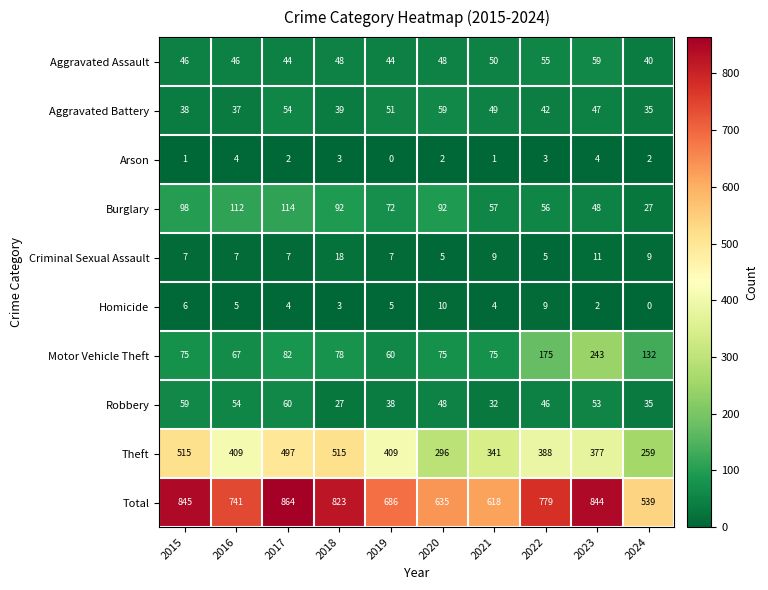

At how many categories does at least one series exceed 650?

7